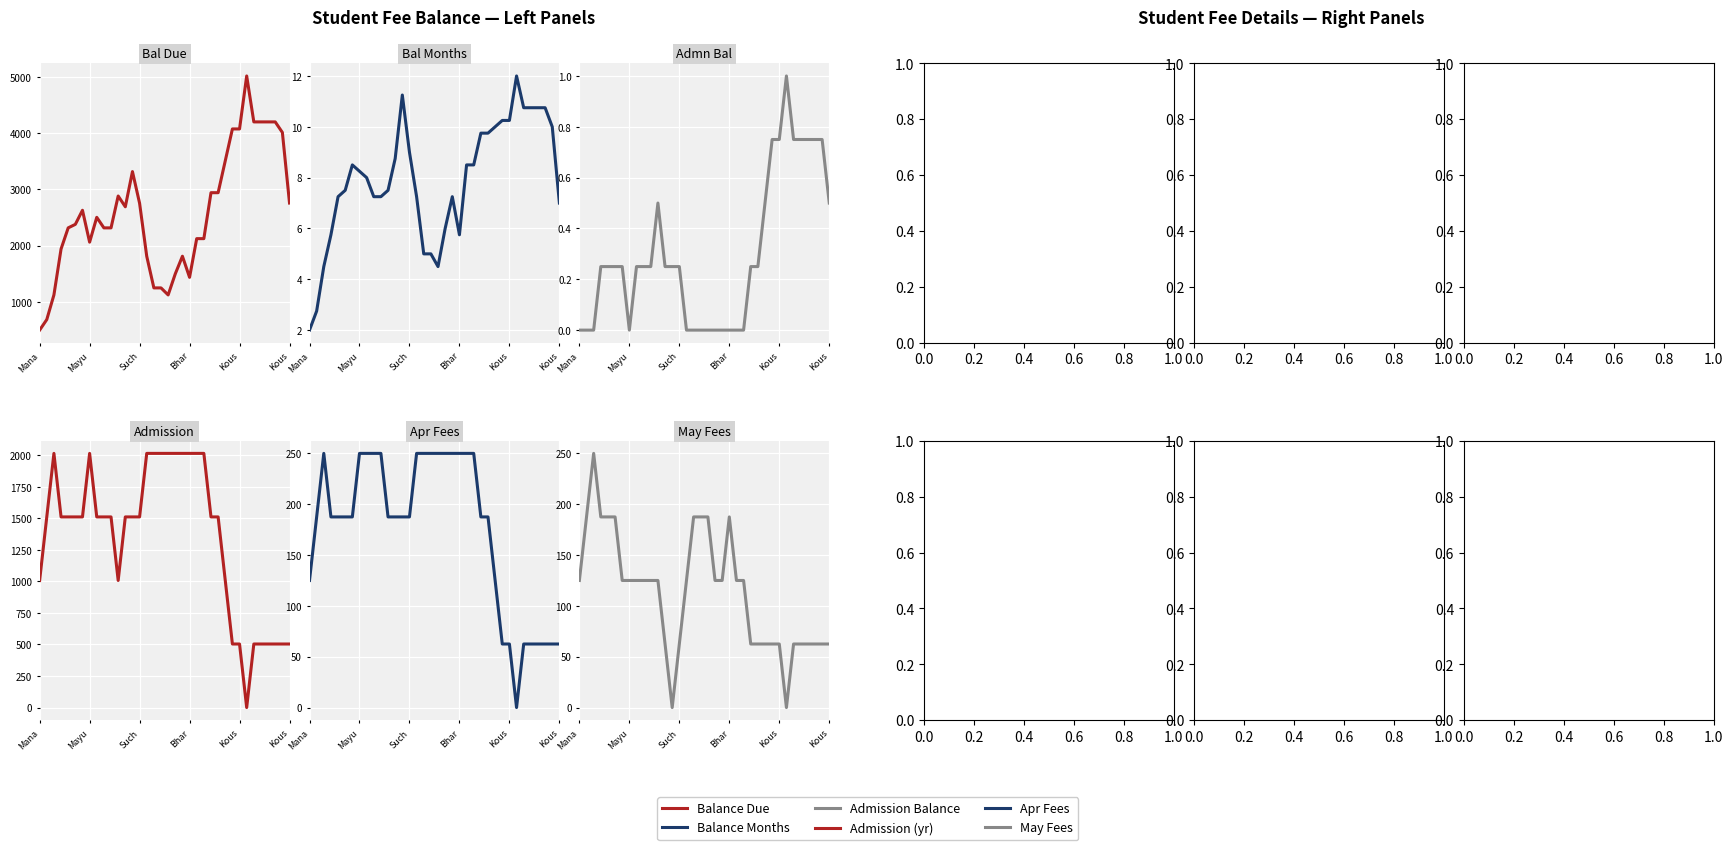

How many lines are shown in the chart?

6